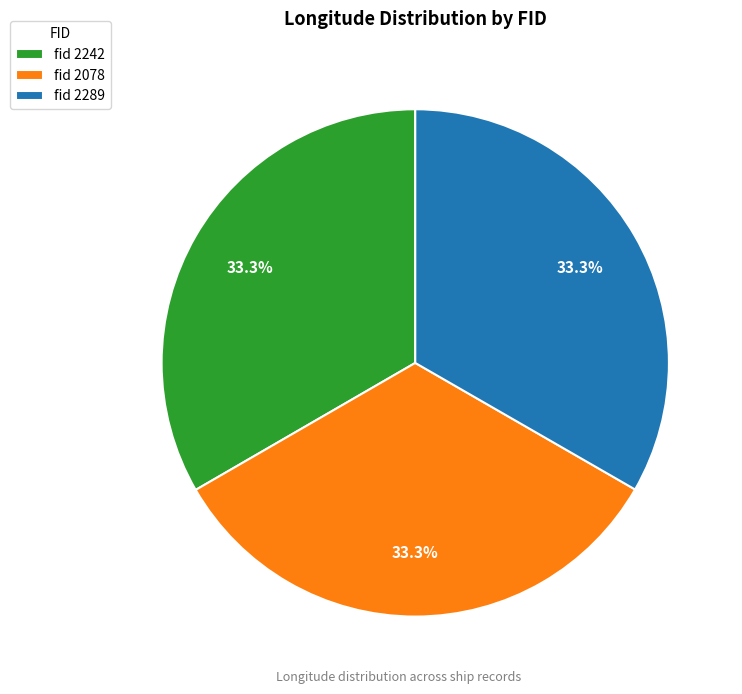

Approximately how many times larger is the value at fid 2289 compared to fid 2242?

1.0